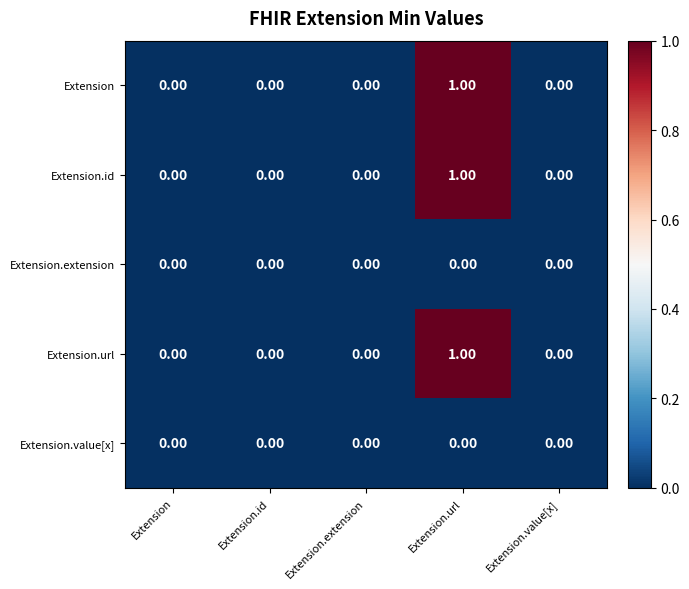

At which label does Extension reach its peak?

Extension.url